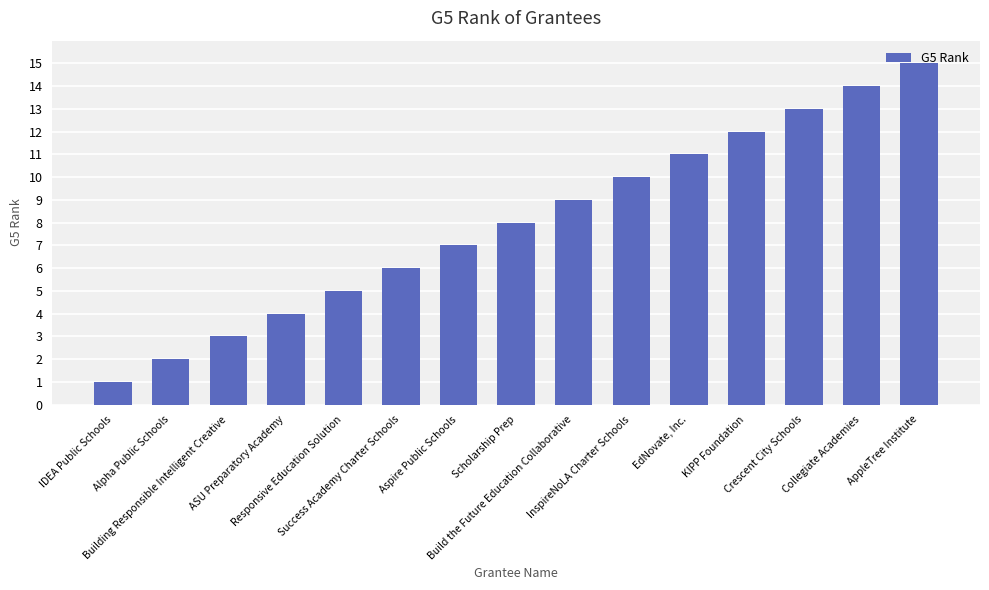

List the labels in order of value, largest first.

AppleTree Institute, Collegiate Academies, Crescent City Schools, KIPP Foundation, EdNovate, Inc., InspireNoLA Charter Schools, Build the Future Education Collaborative, Scholarship Prep, Aspire Public Schools, Success Academy Charter Schools, Responsive Education Solution, ASU Preparatory Academy, Building Responsible Intelligent Creative, Alpha Public Schools, IDEA Public Schools